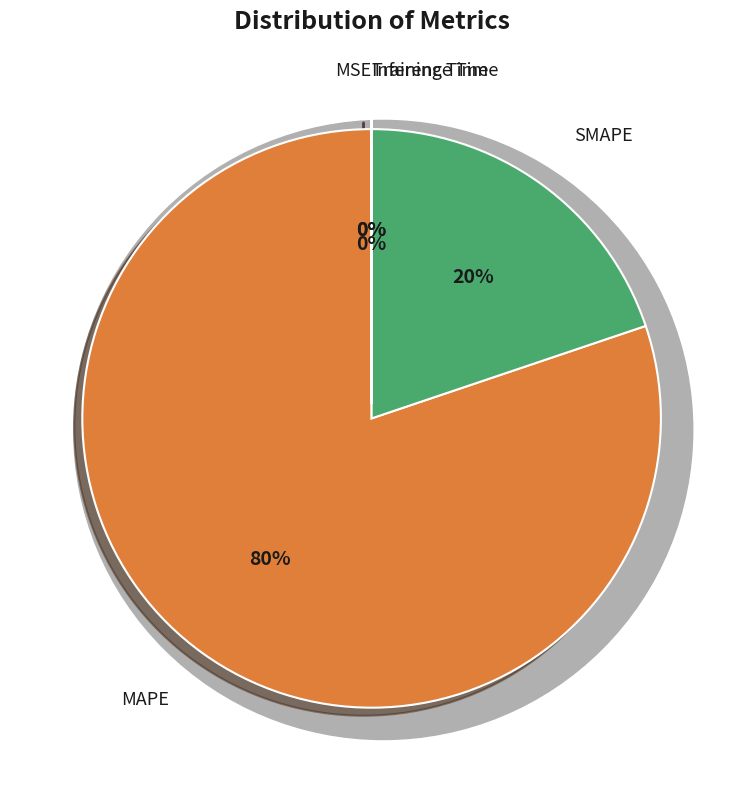

What is the majority slice?

MAPE